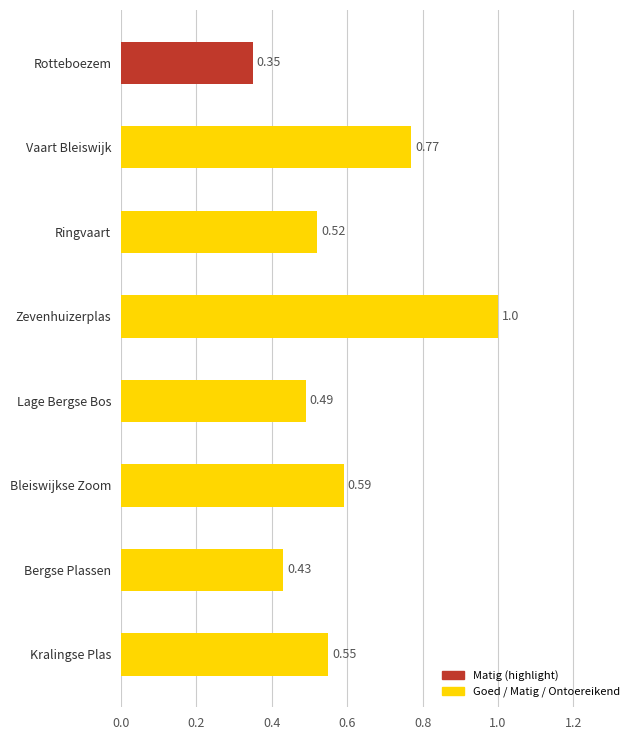

Which category has the lowest value across all series?

Rotteboezem